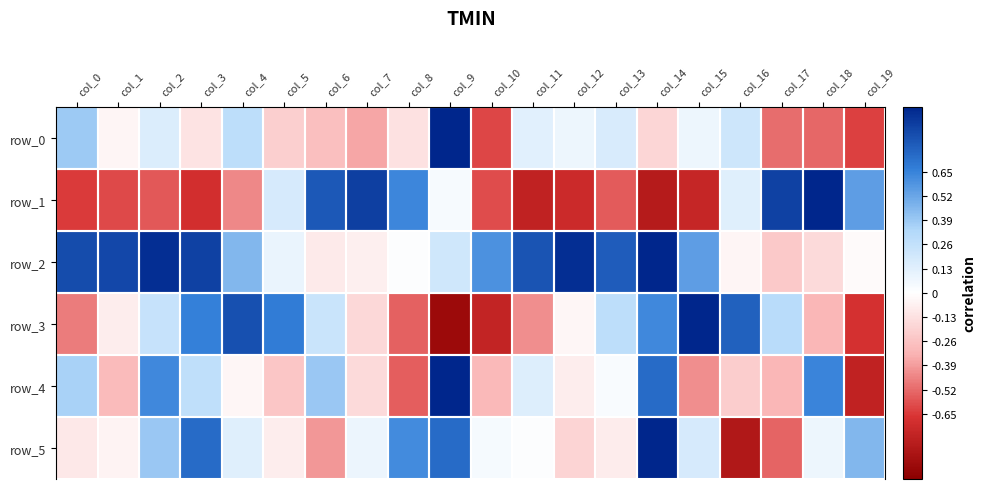

At which label is row_5 closest to 0?

col_11